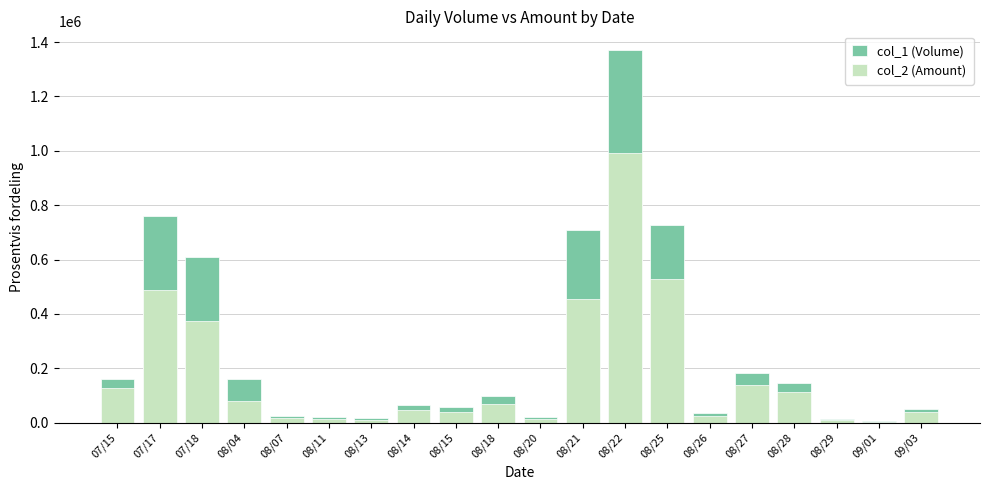

What is the sum of all col_1 (Volume) values?

5235000